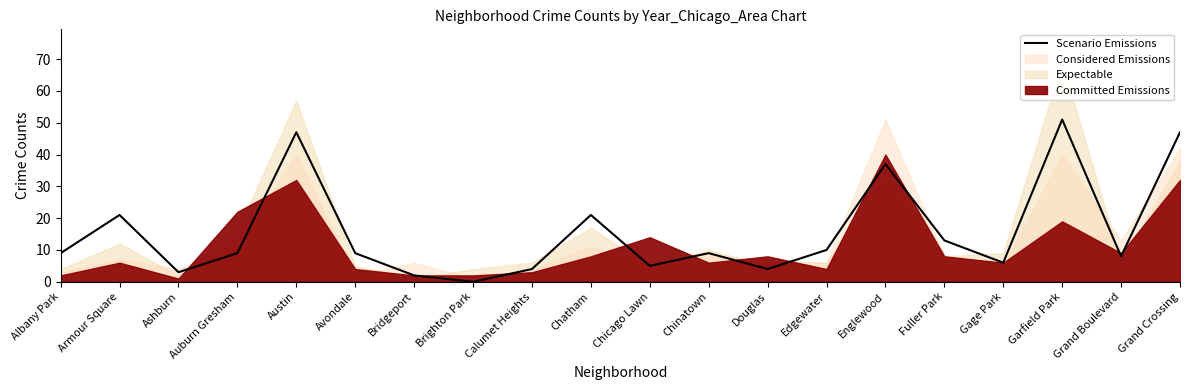

How many lines are shown in the chart?

1